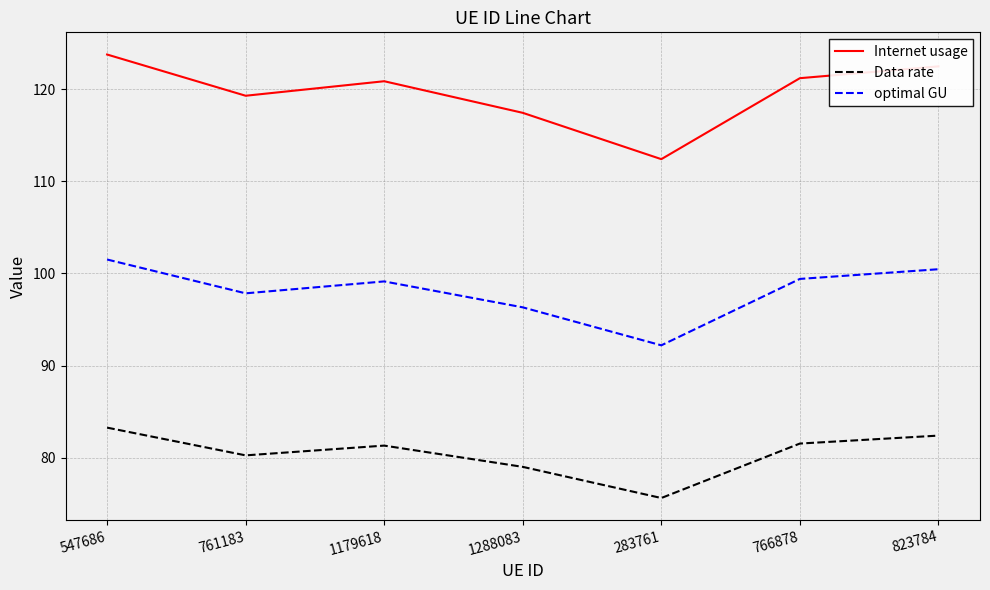

What is the difference between the Data rate values at 761183 and 1179618?

1.1